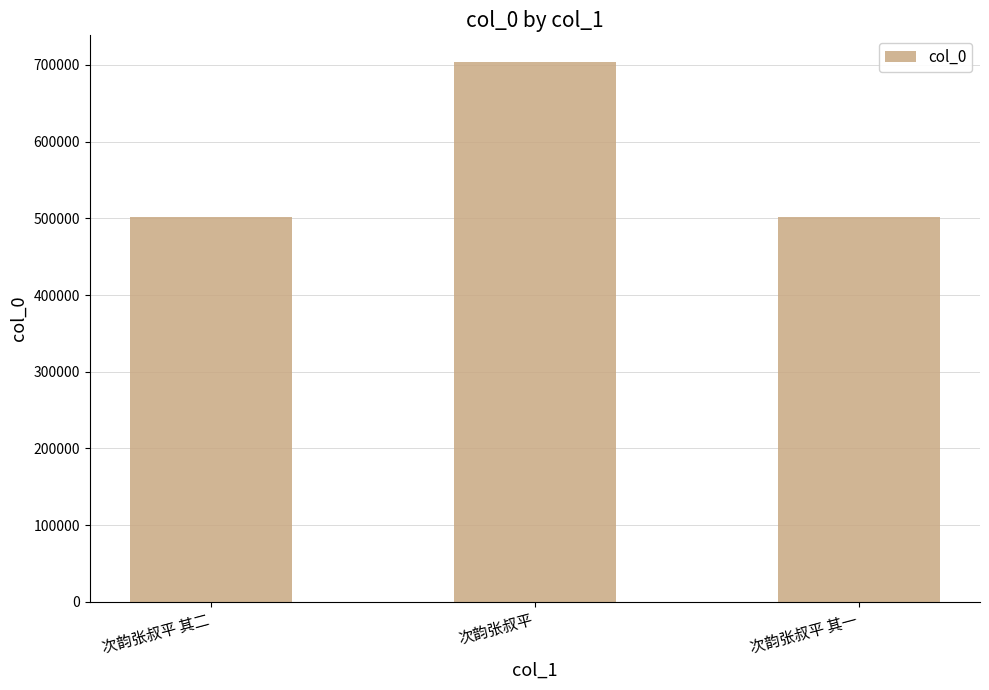

At which label is the value closest to 602753?

次韵张叔平 其二